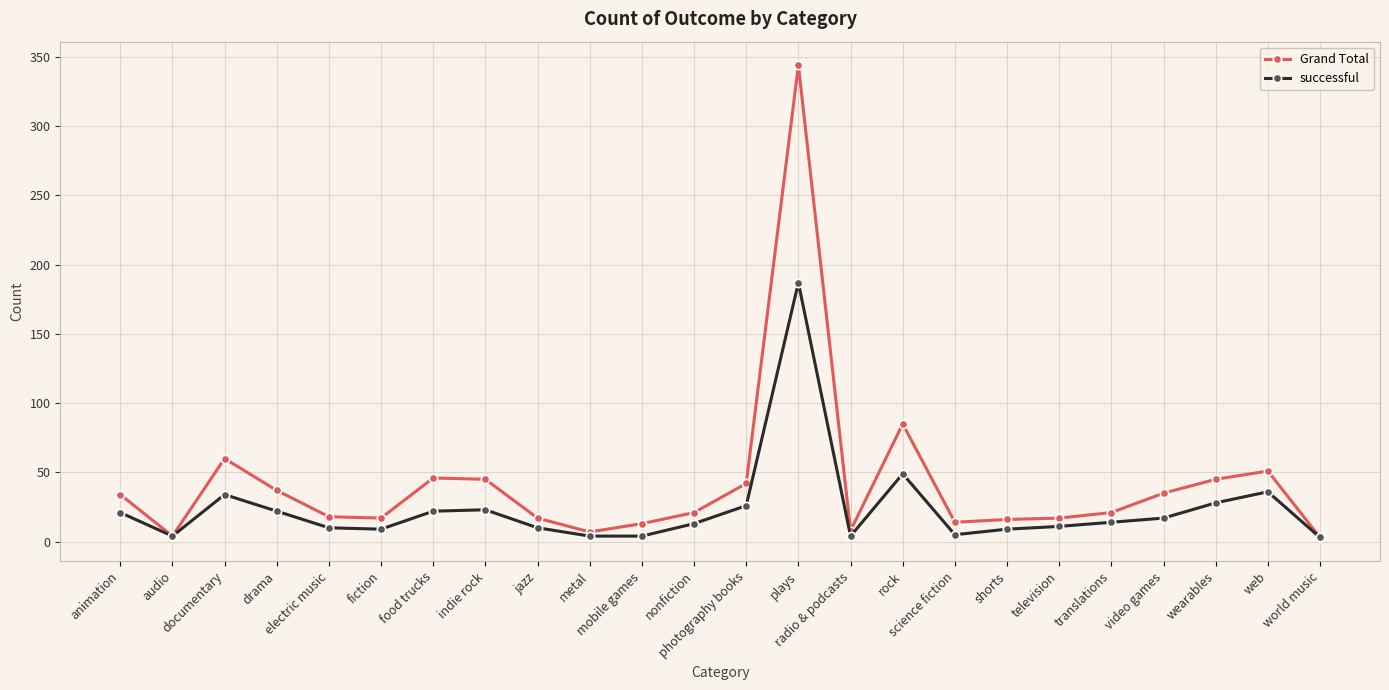

How many lines are shown in the chart?

2